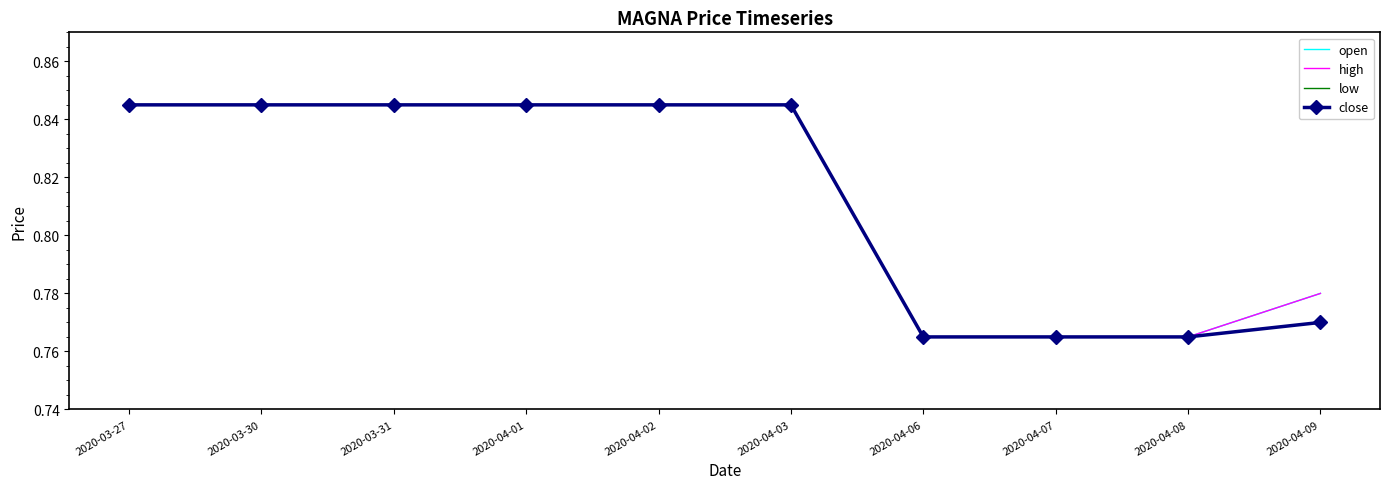

Count the high values in the range 0 to 1.

10